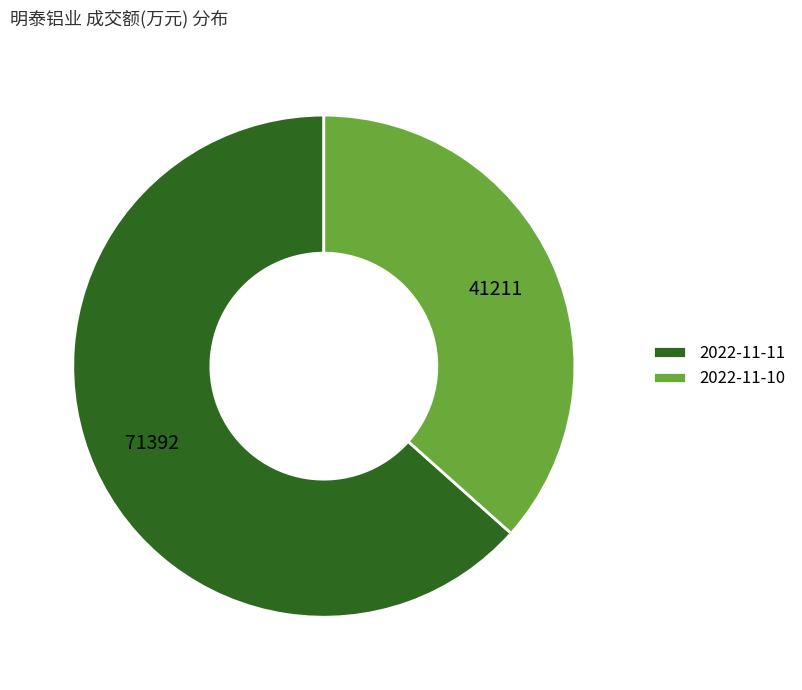

Which has a higher value, 2022-11-10 or 2022-11-11?

2022-11-11